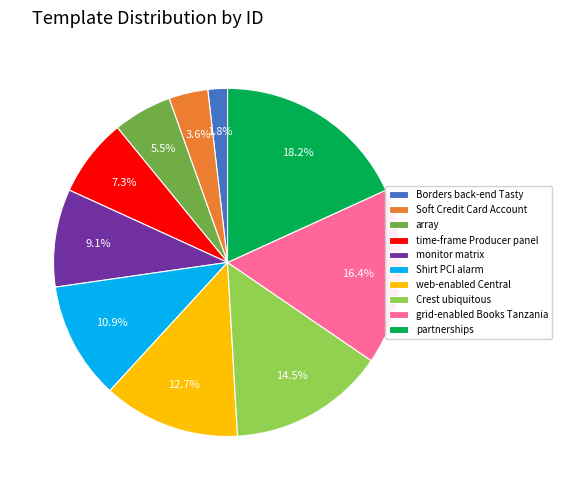

Does array represent more than half of the total?

No